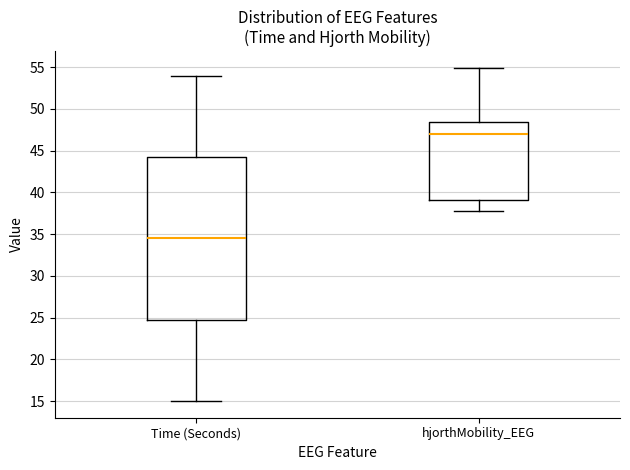

Where is the upper edge of the box for hjorthMobility_EEG on the y-axis? The values are not printed on the chart, so give them approximately, as read against the axis.

48.5